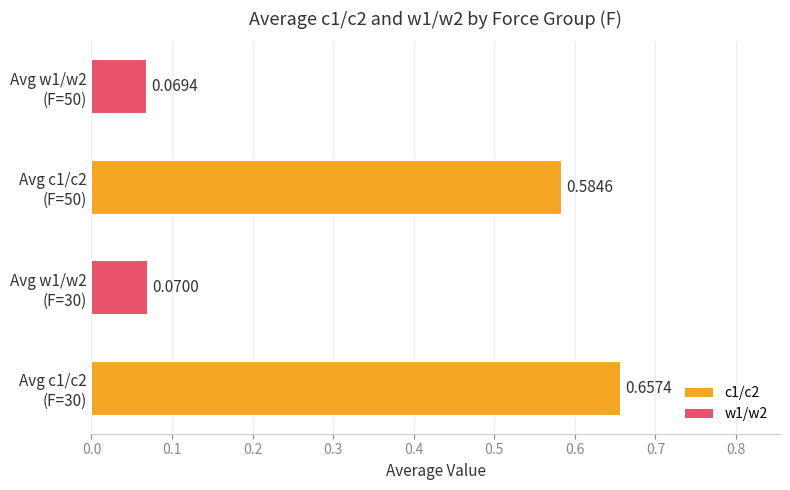

What is the sum of all values?

1.4